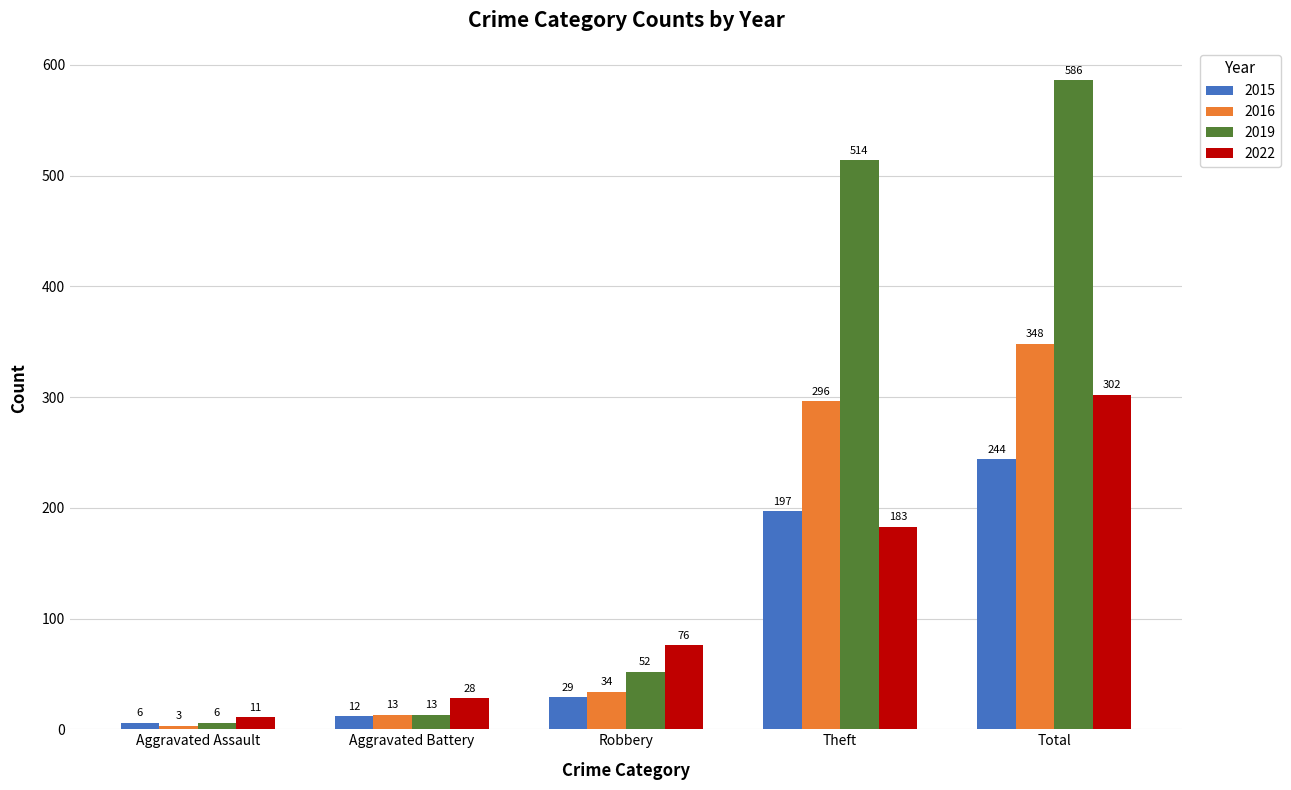

What is the label of the 2nd bar from the right?

Theft